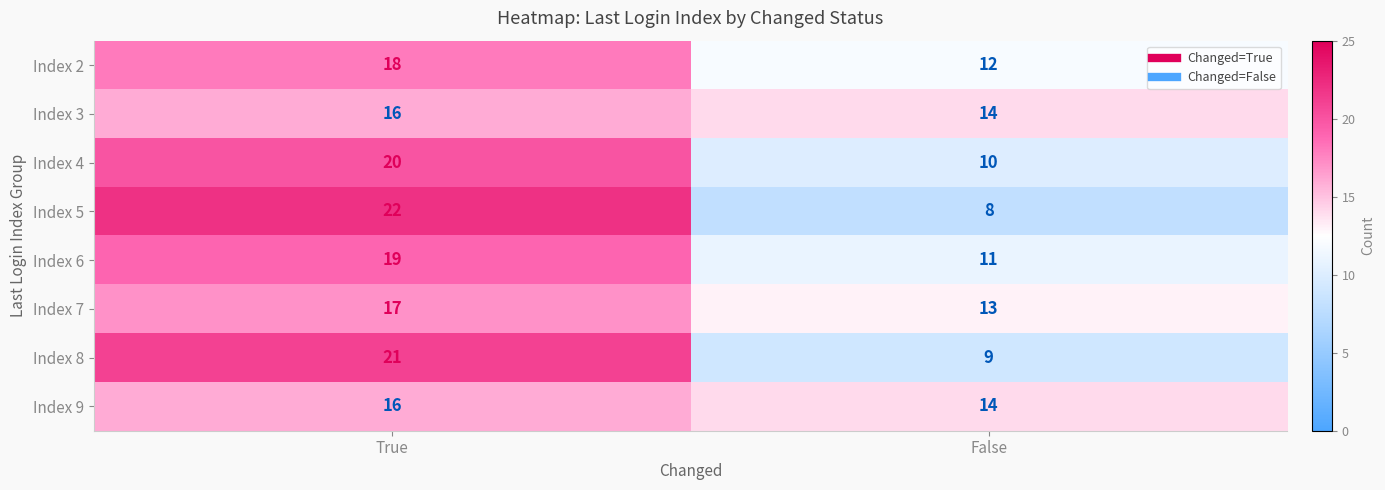

What is the spread (max minus min) of values at False?

6